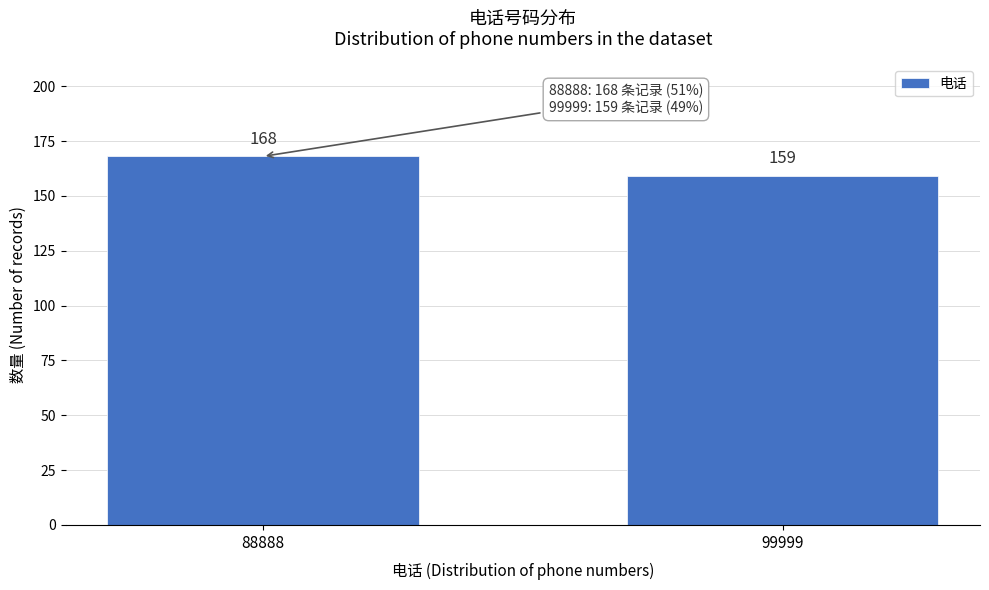

Reading left to right, what are all the values shown in this chart?

168	159